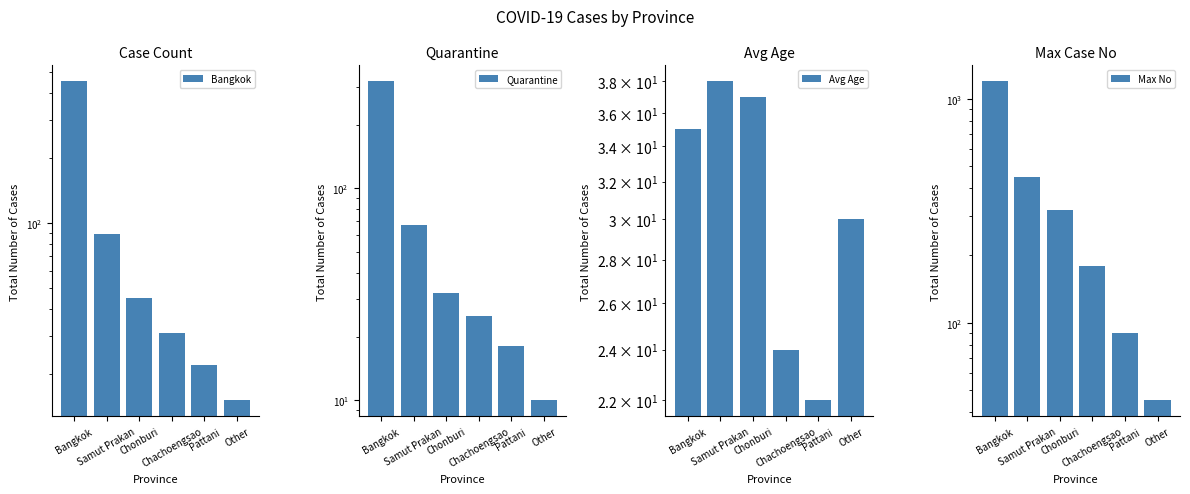

What is the sum of all Quarantine values?

472